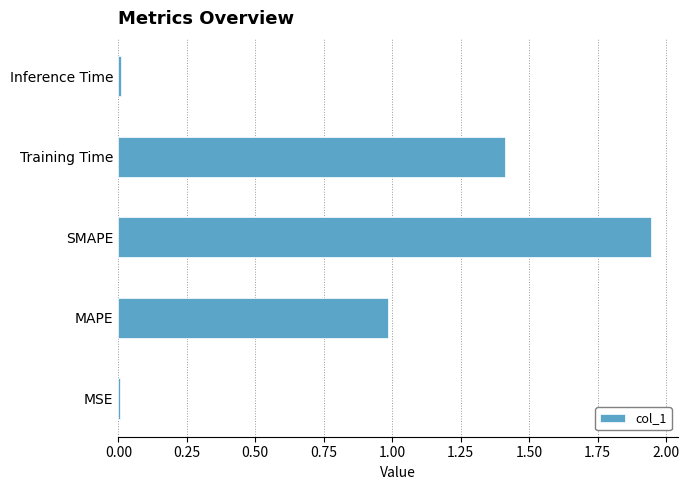

What is the sum of all values?

4.4